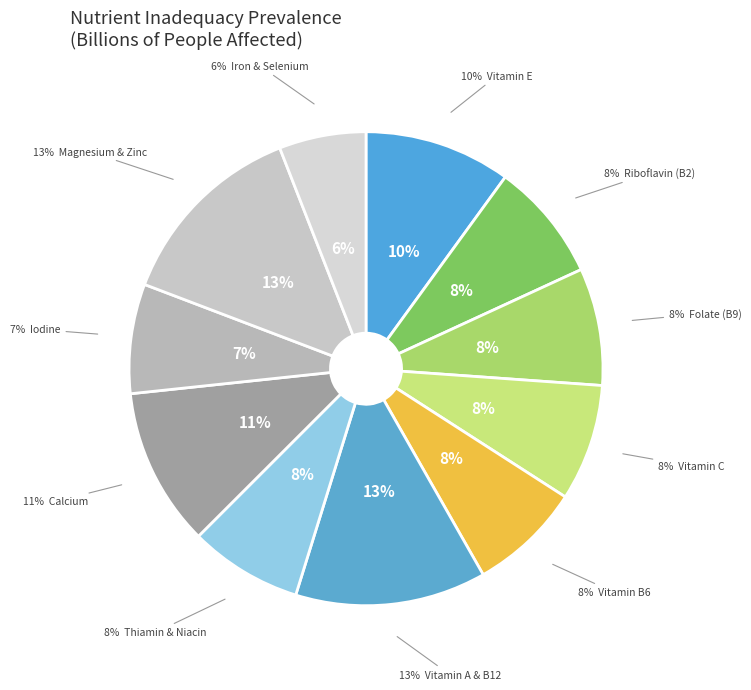

Which has a higher value, Vitamin C or Folate (B9)?

Folate (B9)